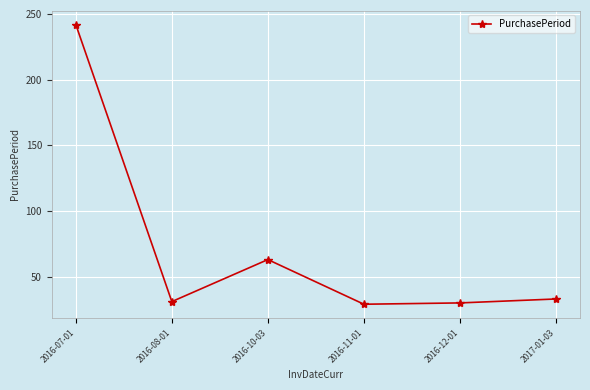

What is the minimum value shown in the chart?

29